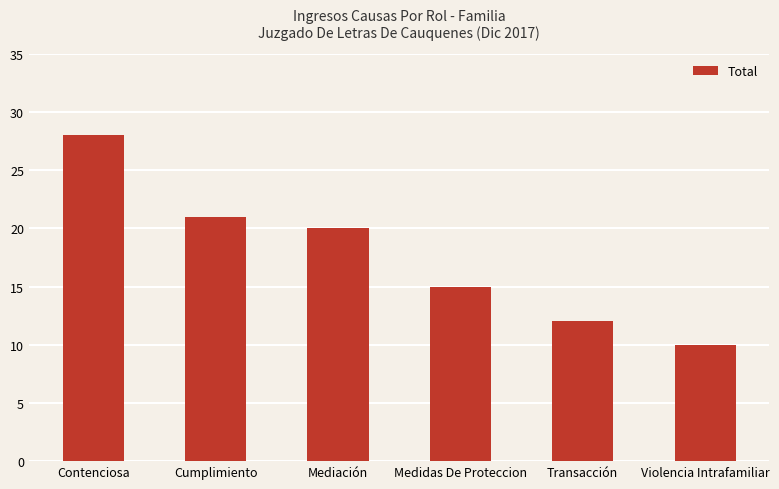

What is the difference between the maximum and minimum values?

18